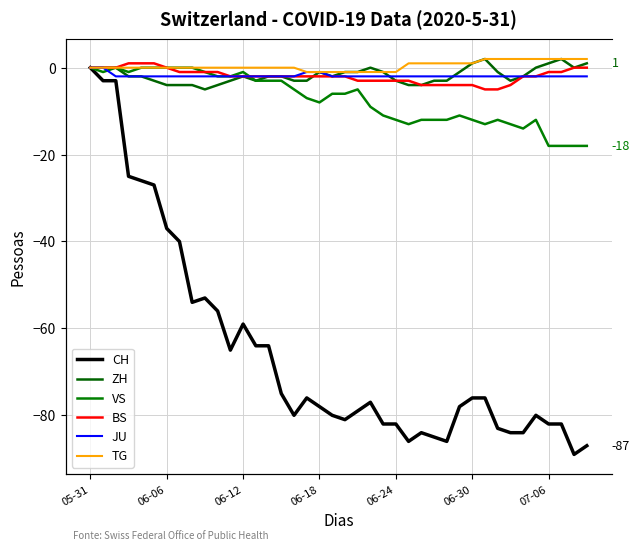

Which series changed the most between 20 and 36?

VS